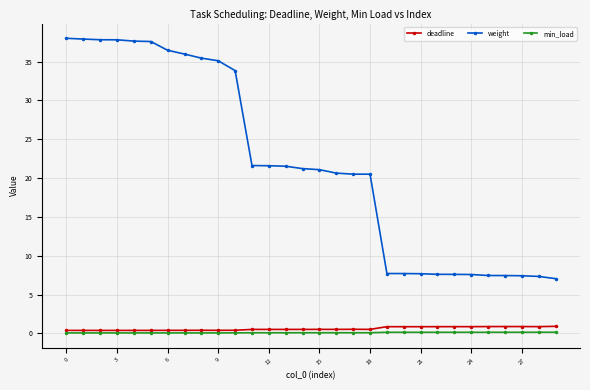

What is the minimum value shown in the chart?

0.1